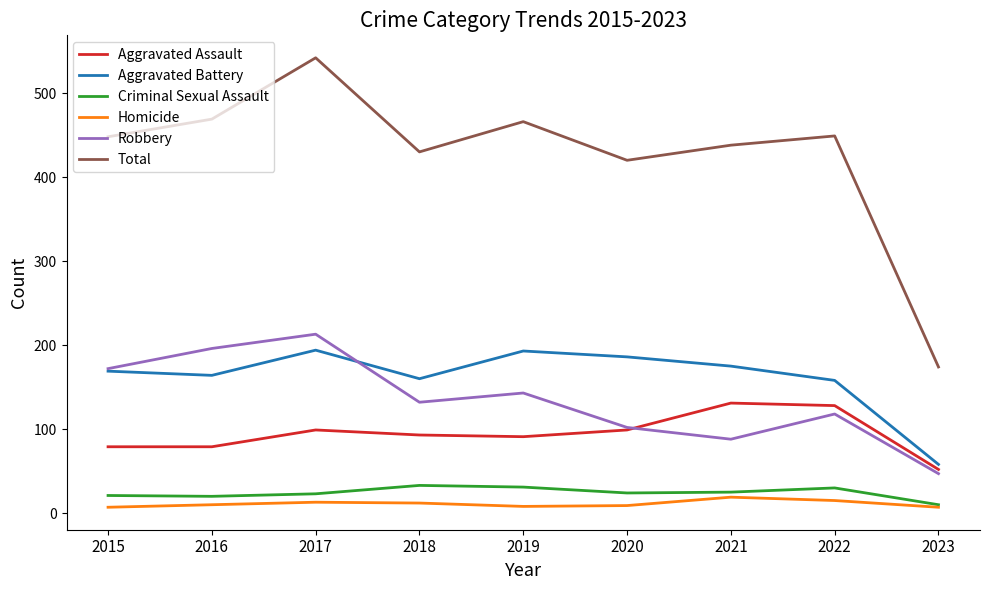

What is the maximum value shown in the chart?

542